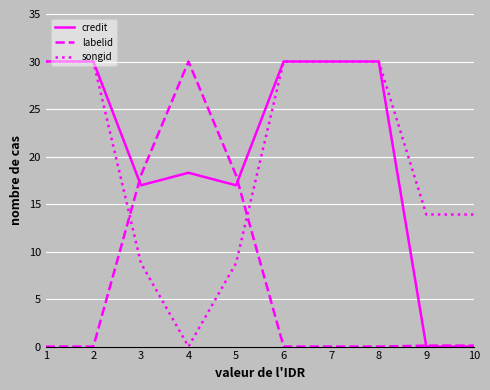

Is it true that credit equals 30.0 at 6?

True